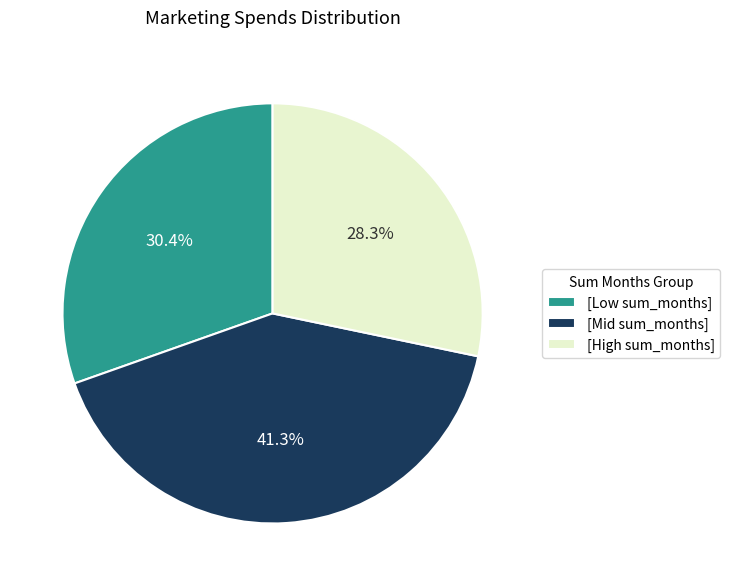

Is [High sum_months] the majority of the pie?

No